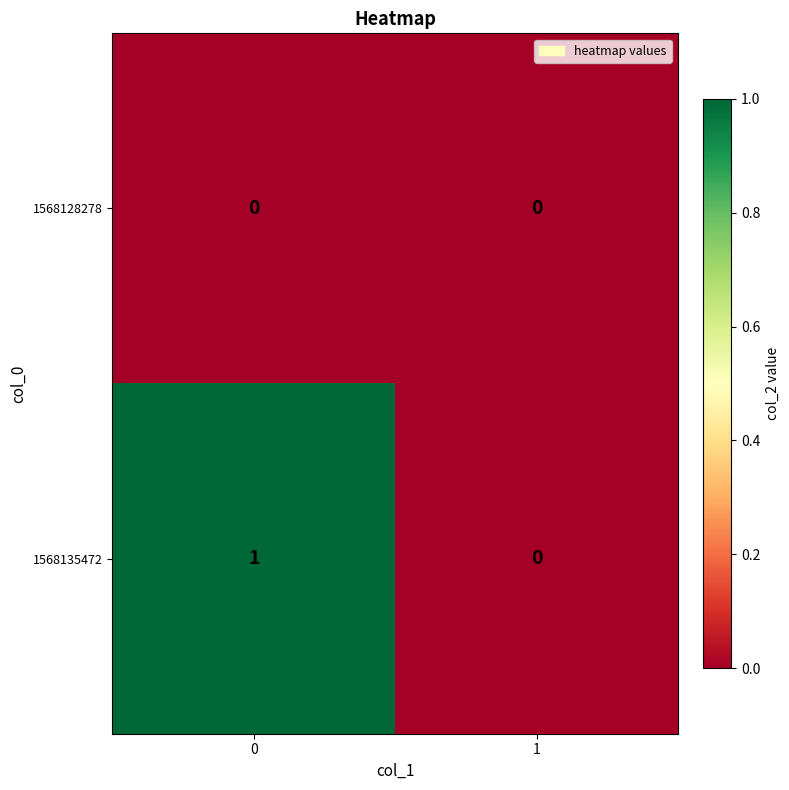

The 1568135472 series shows 2 at 0. True or false?

False